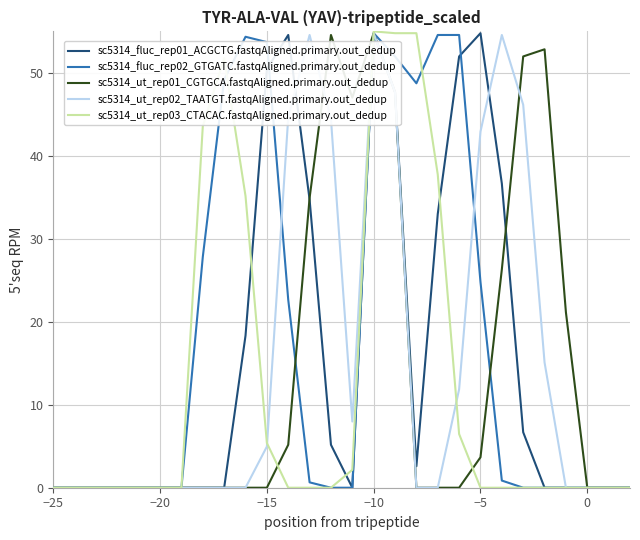

What is the maximum value for sc5314_fluc_rep02_GTGATC.fastqAligned.primary.out_dedup?

54.8